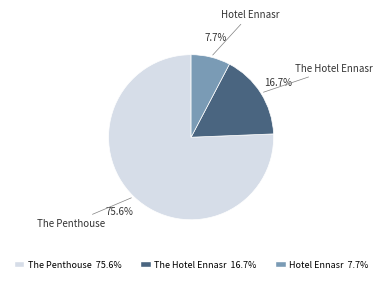

To the nearest percent, what is the average slice percentage?

33%